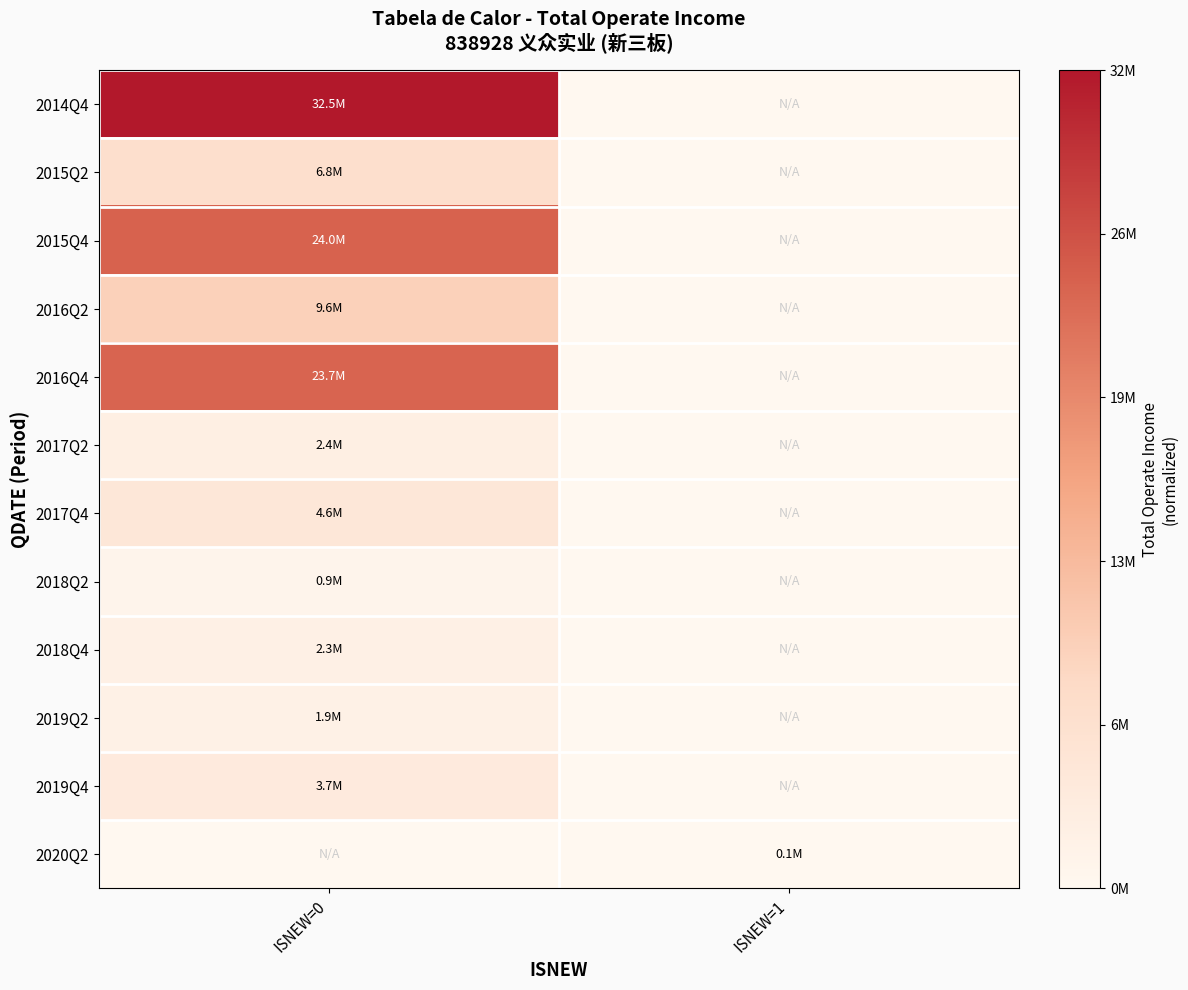

Reading left to right, transcribe all the data shown in this chart.

2014Q4: ISNEW=0=1.0	ISNEW=1=0.0
2015Q2: ISNEW=0=0.2	ISNEW=1=0.0
2015Q4: ISNEW=0=0.7	ISNEW=1=0.0
2016Q2: ISNEW=0=0.3	ISNEW=1=0.0
2016Q4: ISNEW=0=0.7	ISNEW=1=0.0
2017Q2: ISNEW=0=0.1	ISNEW=1=0.0
2017Q4: ISNEW=0=0.1	ISNEW=1=0.0
2018Q2: ISNEW=0=0.0	ISNEW=1=0.0
2018Q4: ISNEW=0=0.1	ISNEW=1=0.0
2019Q2: ISNEW=0=0.1	ISNEW=1=0.0
2019Q4: ISNEW=0=0.1	ISNEW=1=0.0
2020Q2: ISNEW=0=0.0	ISNEW=1=0.0